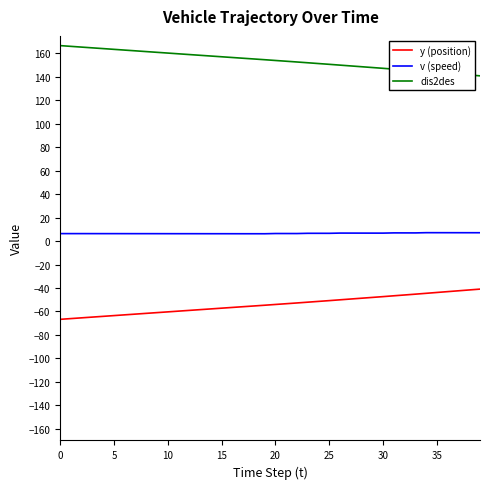

What is the minimum value for dis2des?

140.9